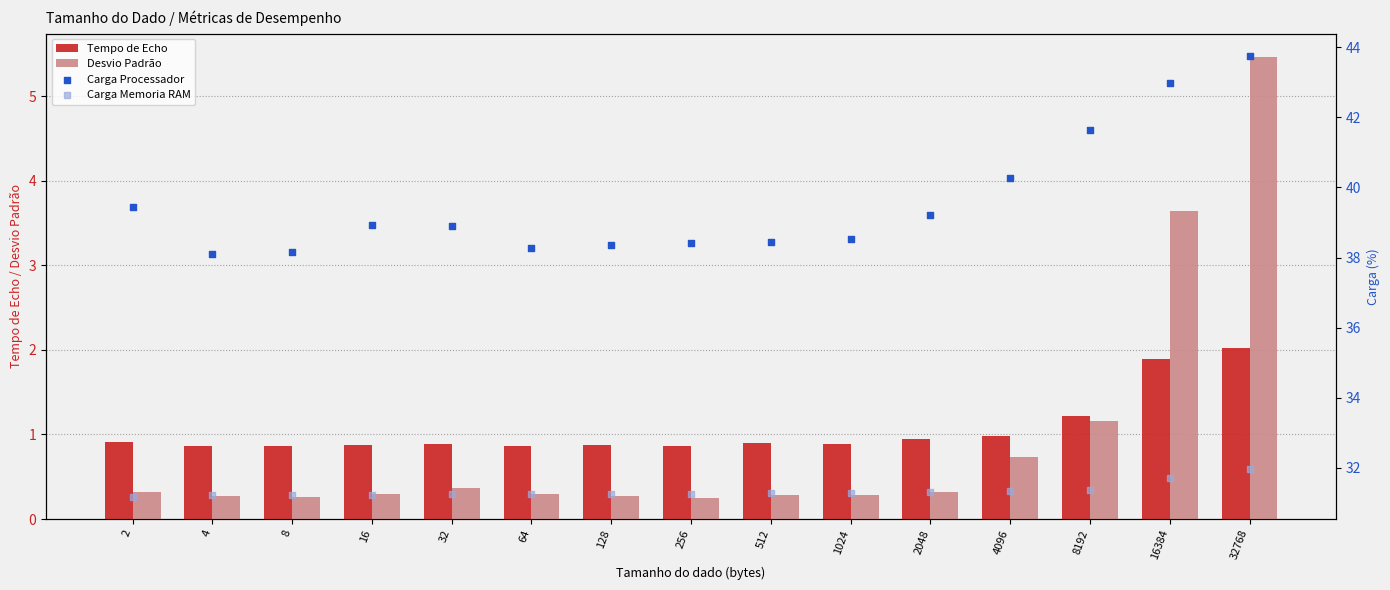

At how many categories does at least one series exceed 20?

15